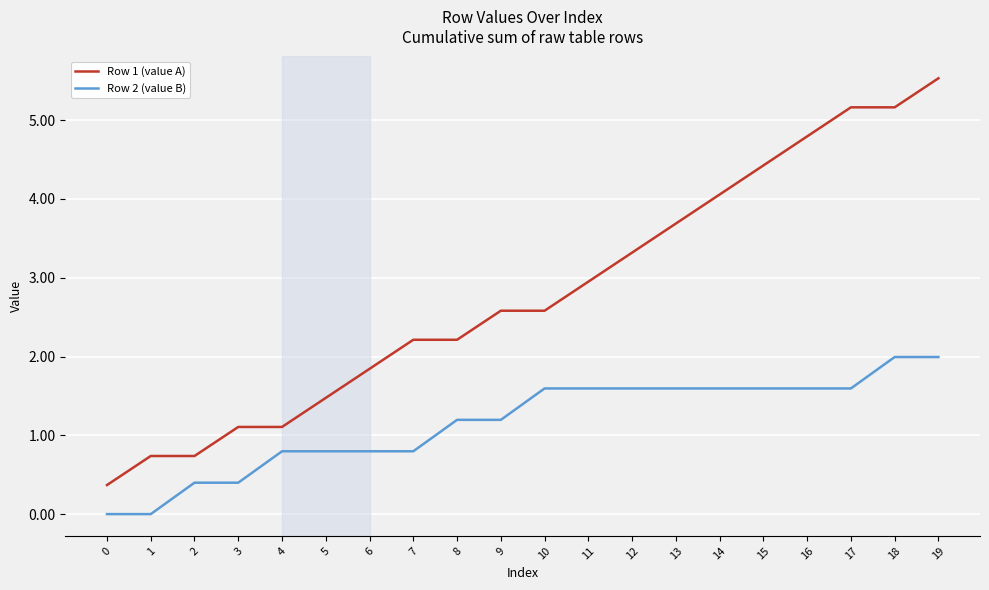

Reading right to left, extract all data points from this chart.

Row 1 (value A): 5.5	5.2	5.2	4.8	4.4	4.1	3.7	3.3	2.9	2.6	2.6	2.2	2.2	1.8	1.5	1.1	1.1	0.7	0.7	0.4
Row 2 (value B): 2.0	2.0	1.6	1.6	1.6	1.6	1.6	1.6	1.6	1.6	1.2	1.2	0.8	0.8	0.8	0.8	0.4	0.4	0.0	0.0